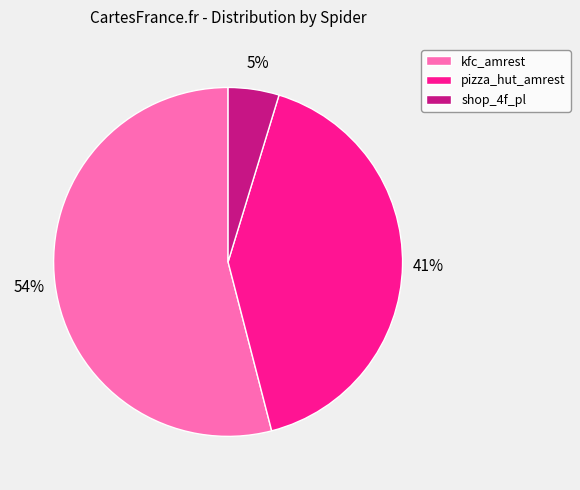

Count the number of slices in the pie.

3